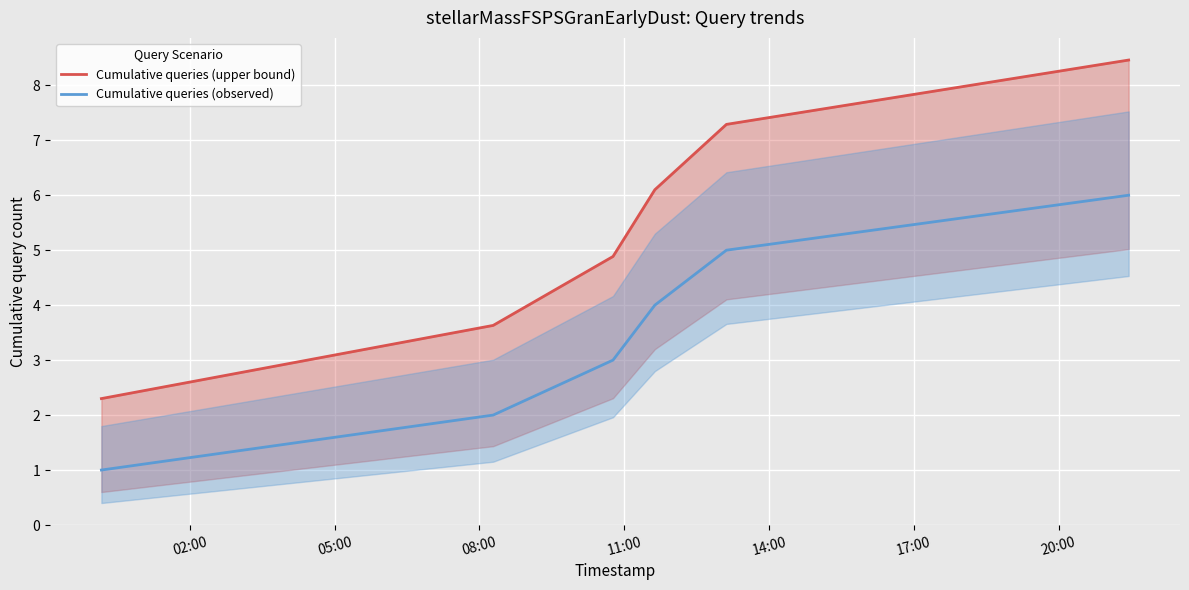

Count the number of categories in the chart.

6